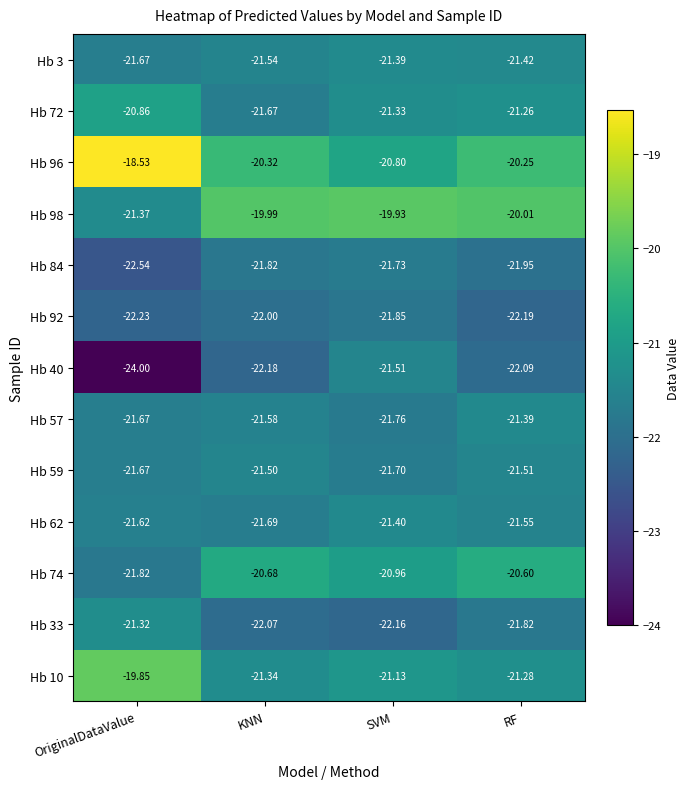

Which category has the lowest value in the Hb 72 series?

KNN